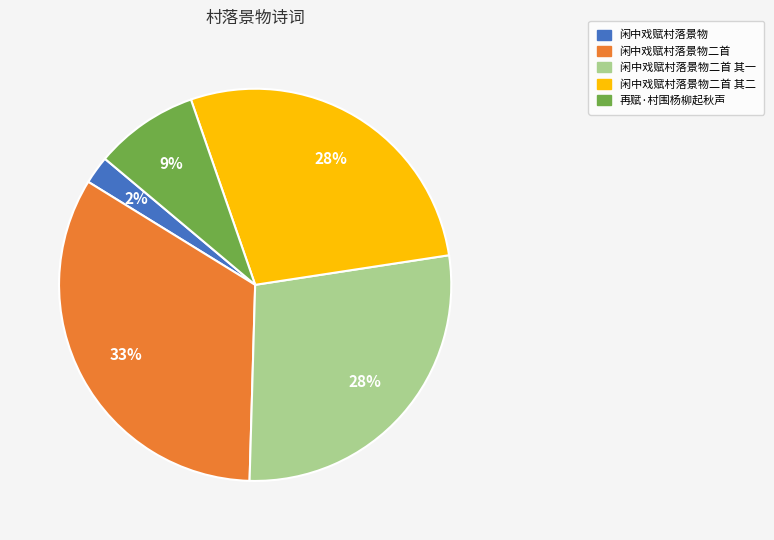

The 闲中戏赋村落景物二首 其二 slice represents 28% of the pie. True or false?

True